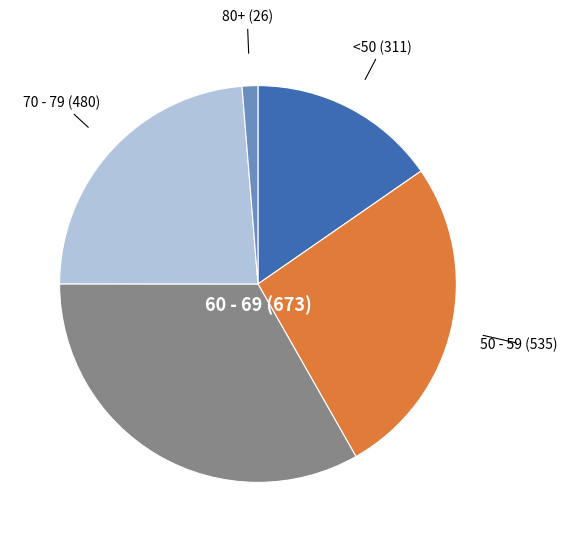

Does any single category account for the majority?

No